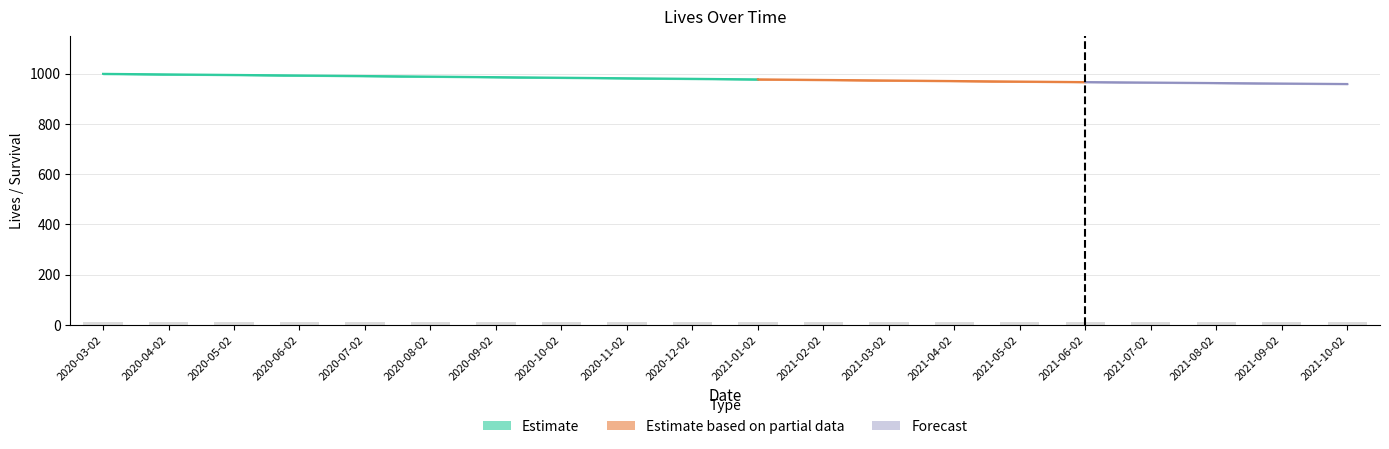

What is the smallest value displayed?

9.9